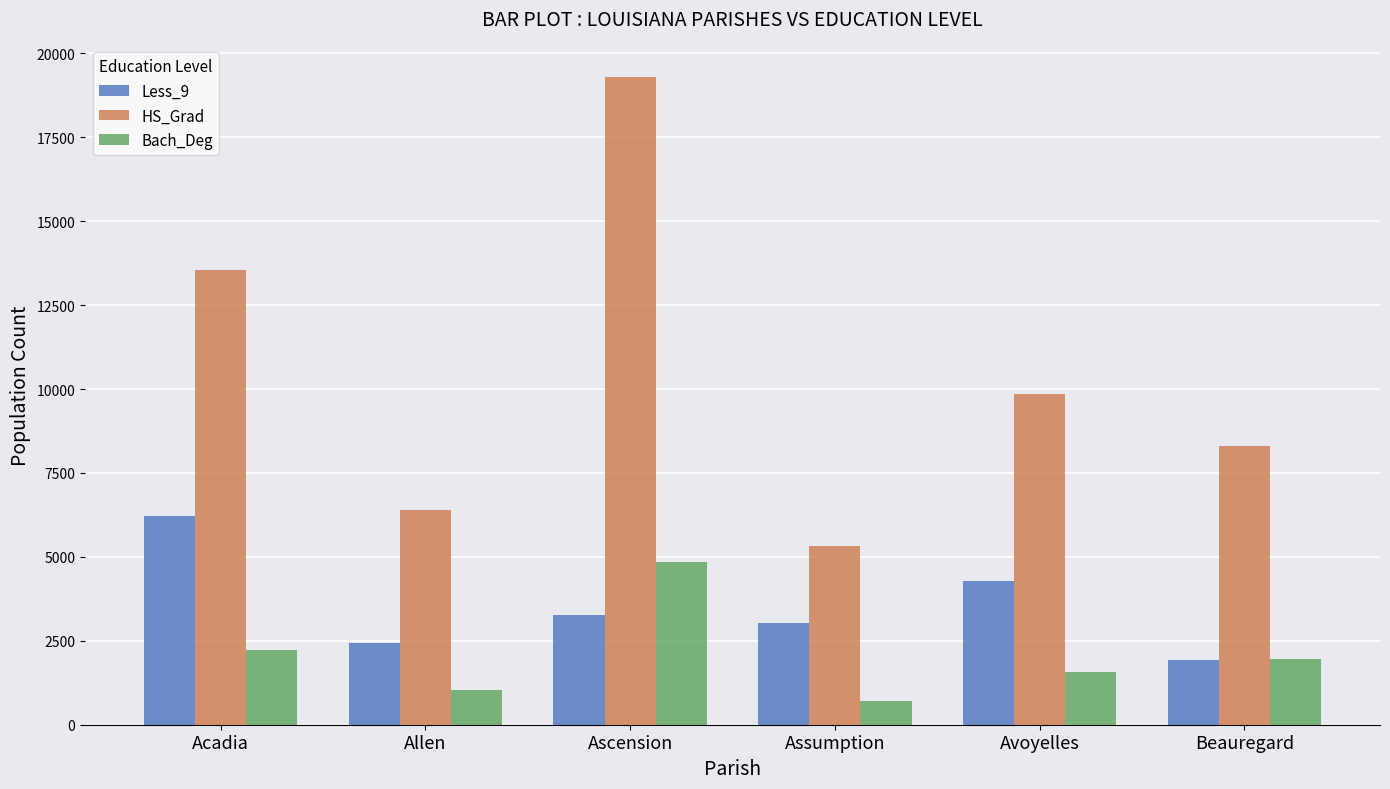

Rank the categories by HS_Grad value from lowest to highest.

Assumption, Allen, Beauregard, Avoyelles, Acadia, Ascension